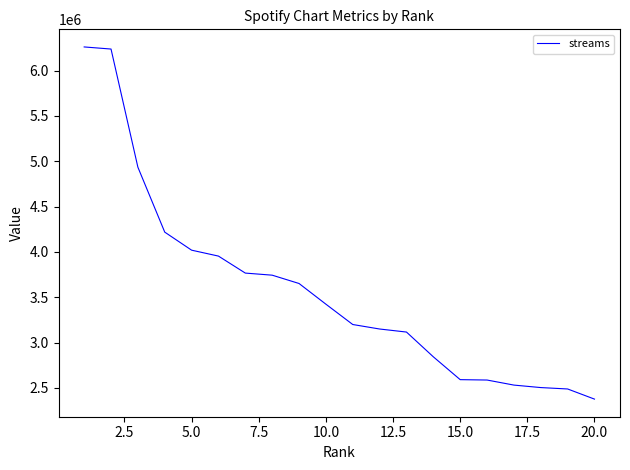

What is the smallest value displayed?

2375584